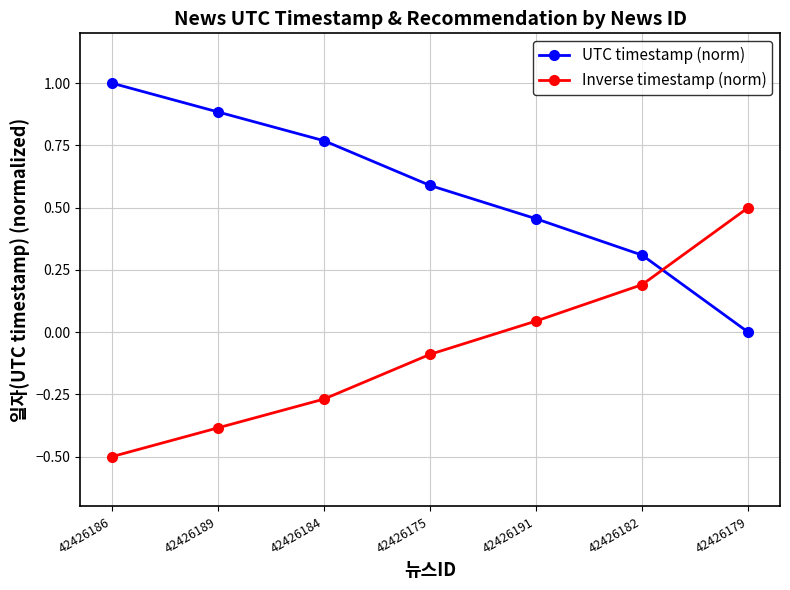

What is the label of the 6th point from the right?

42426189